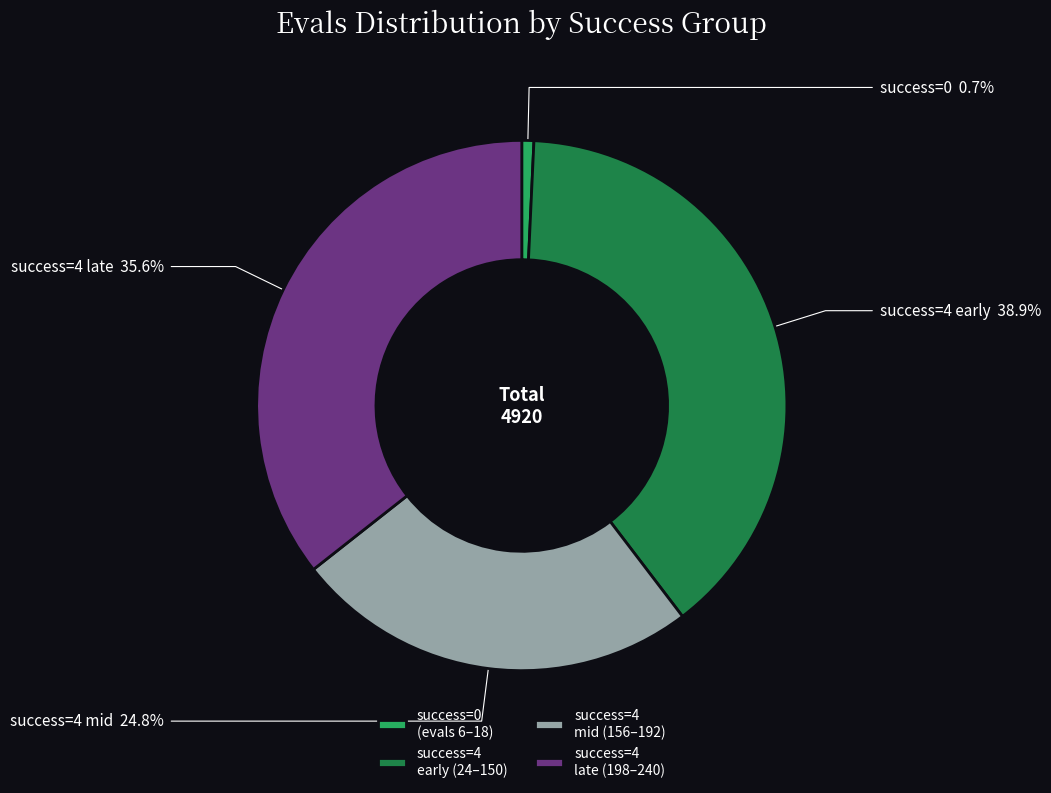

Count the number of slices in the pie.

4